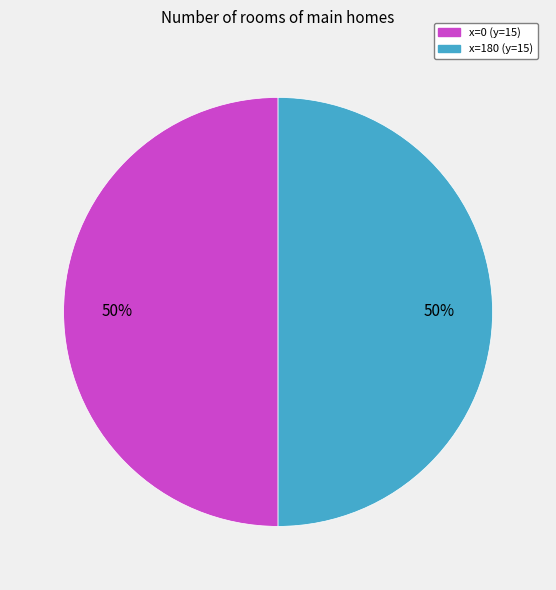

To the nearest percent, what is the average slice percentage?

50%